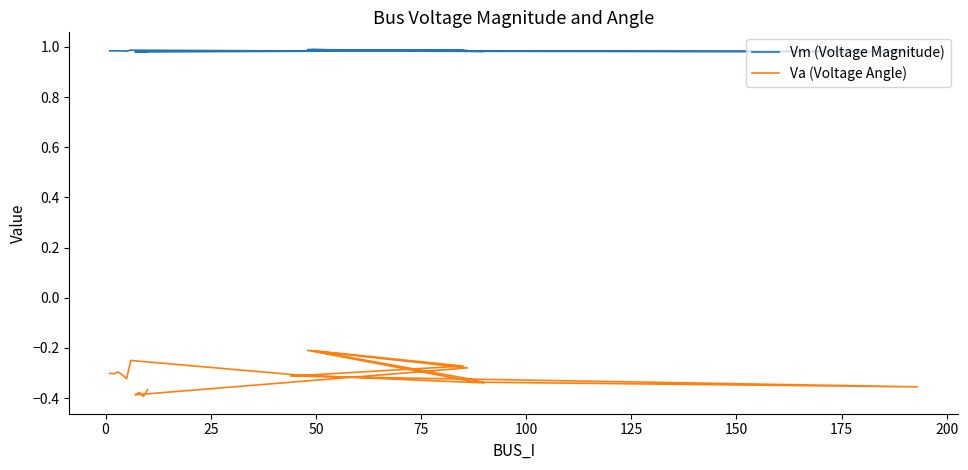

List the series in order of their overall mean, highest first.

Vm (Voltage Magnitude), Va (Voltage Angle)